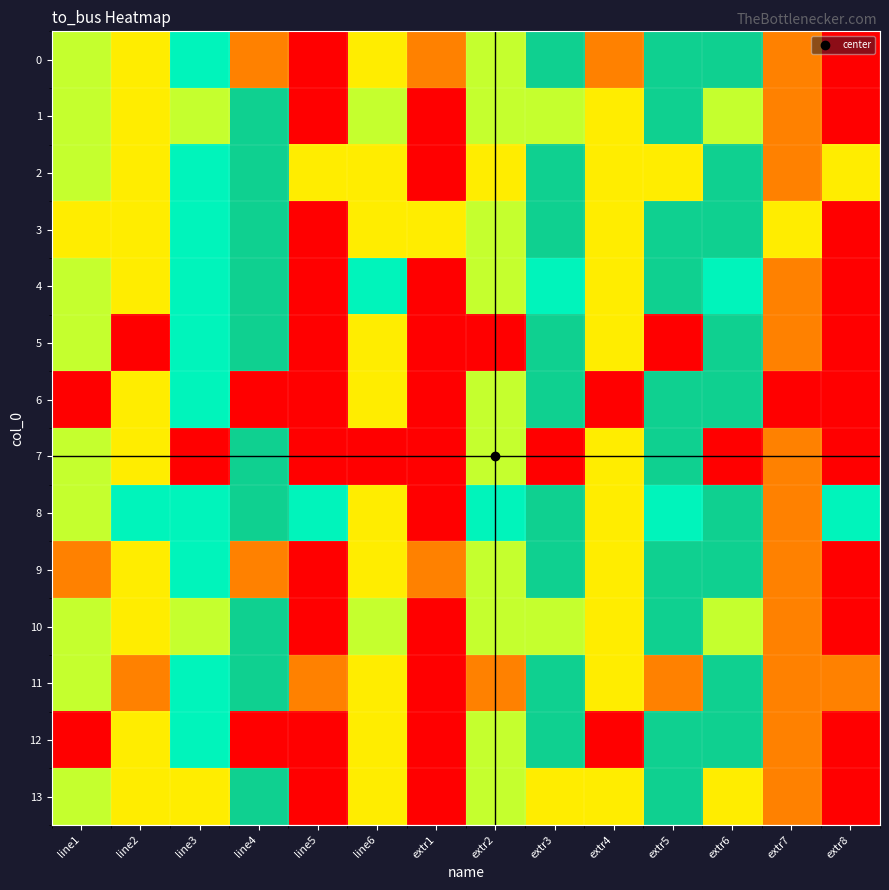

Rank the series by their maximum value, from lowest to highest.

0, 3, 9, 12, 1, 2, 4, 5, 6, 7, 8, 10, 11, 13